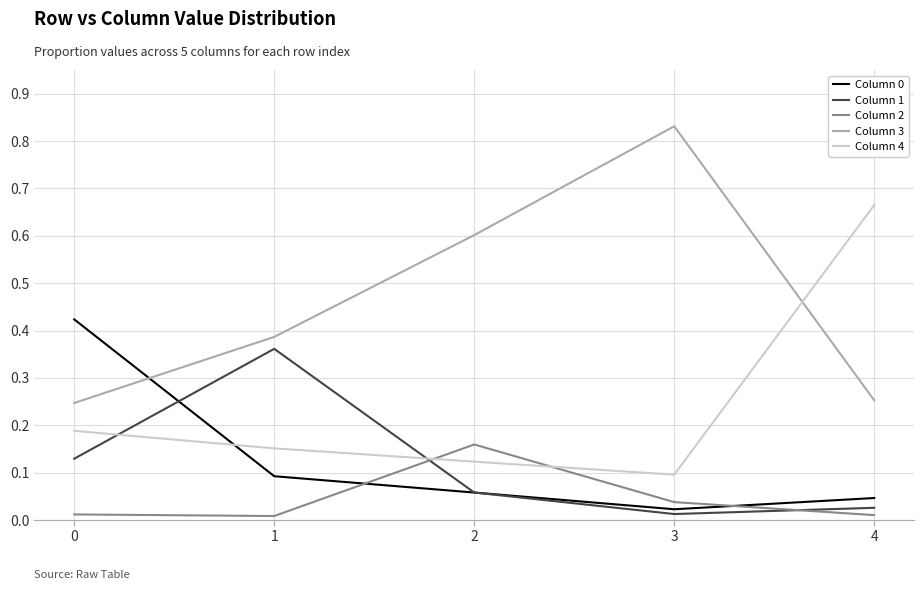

What is the sum of all Column 0 values?

0.6